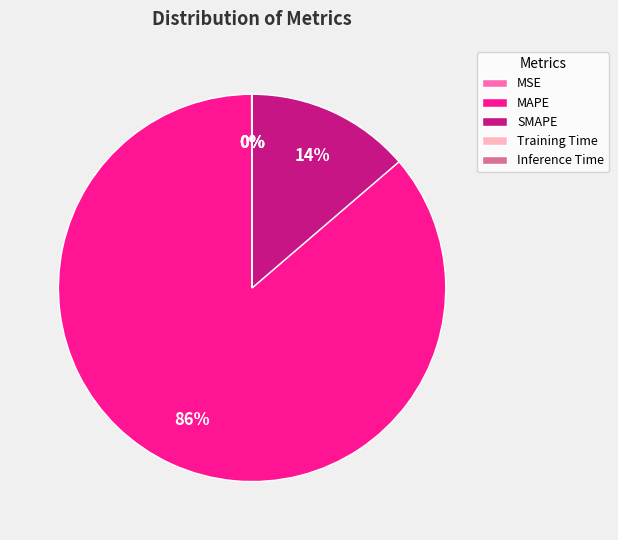

What is the majority slice?

MAPE